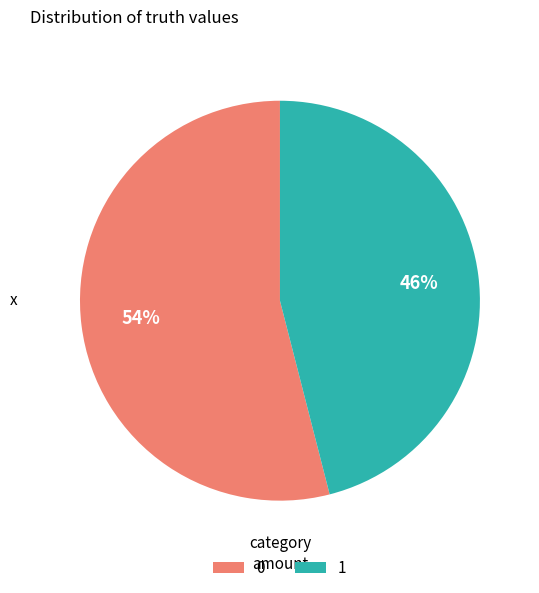

To the nearest percent, what portion does 1 represent?

46%